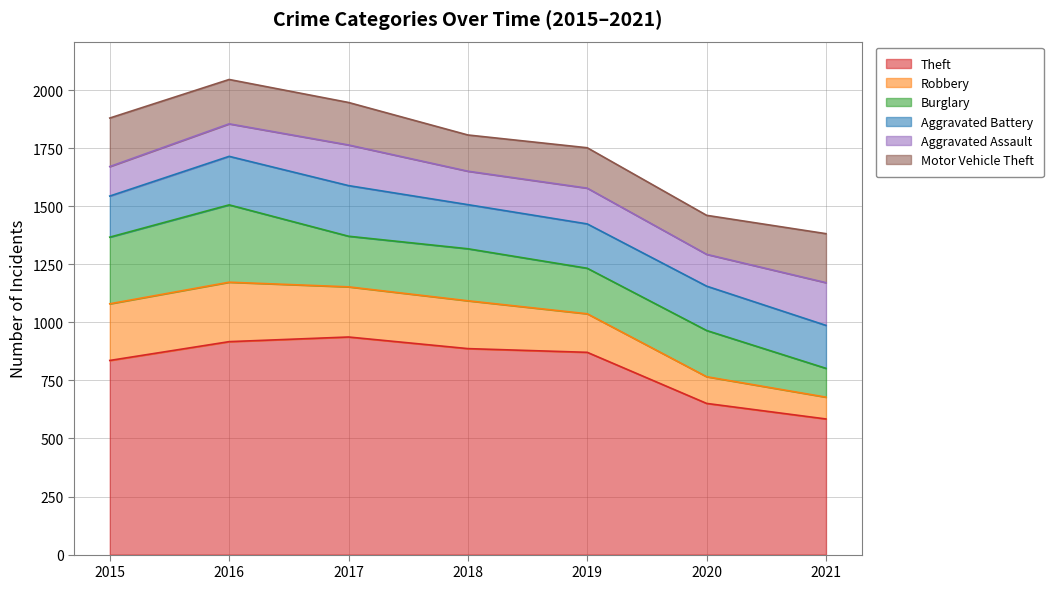

Reading right to left, list all the values displayed in this chart.

Theft: 584	651	871	887	937	917	836
Robbery: 94	115	166	206	216	256	244
Burglary: 124	199	196	224	218	333	287
Aggravated Battery: 185	191	191	190	218	209	177
Aggravated Assault: 184	137	154	144	175	140	127
Motor Vehicle Theft: 211	168	174	156	183	191	209